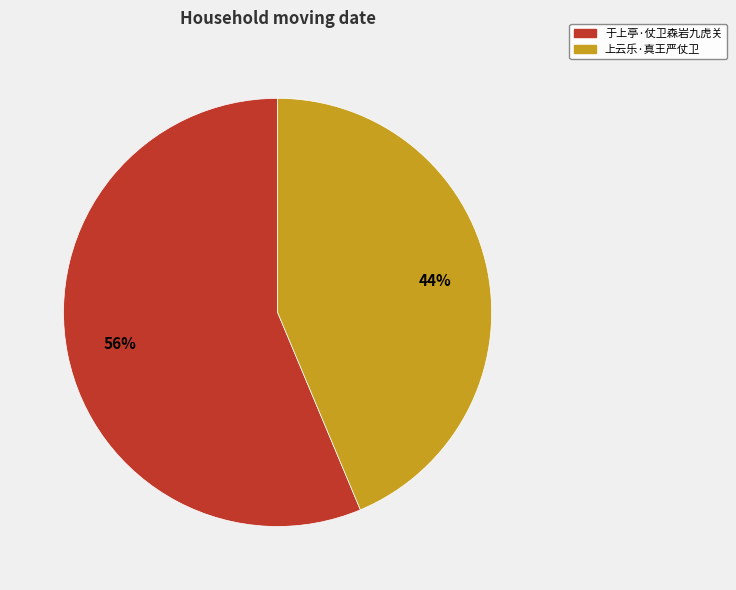

Which has a higher value, 上云乐·真王严仗卫 or 于上亭·仗卫森岩九虎关?

于上亭·仗卫森岩九虎关